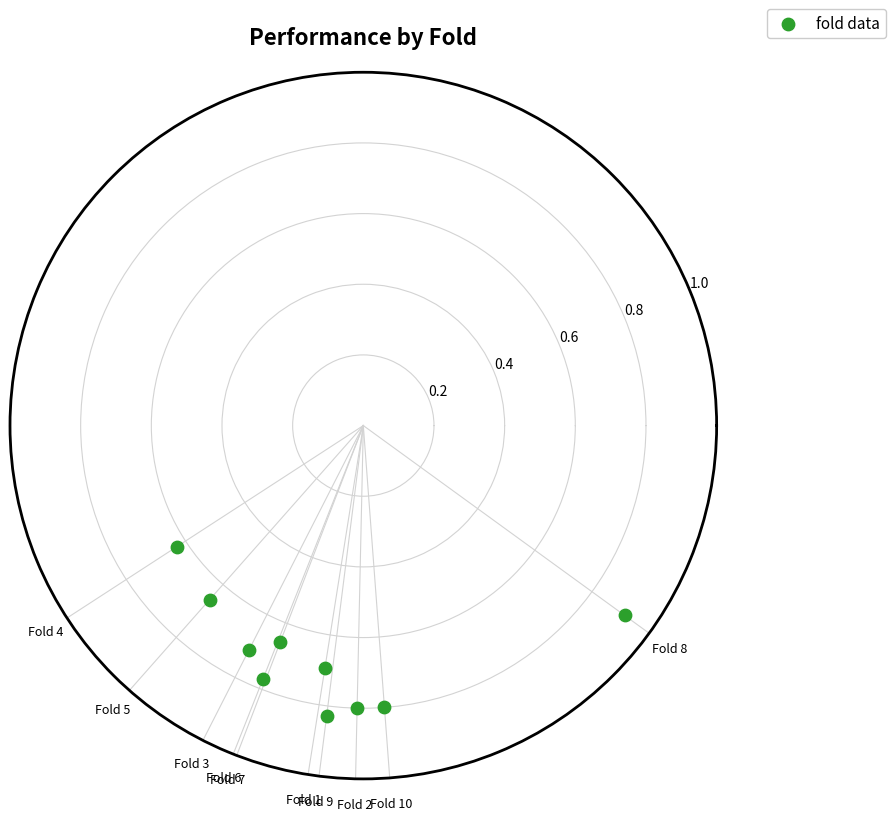

What is the range of Y values (max minus min)?

0.3